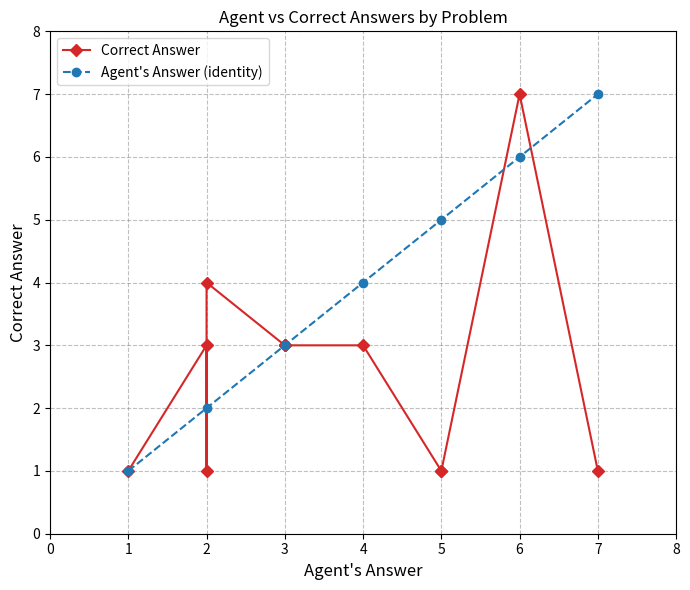

List the series in order of their overall mean, lowest first.

Correct Answer, Agent's Answer